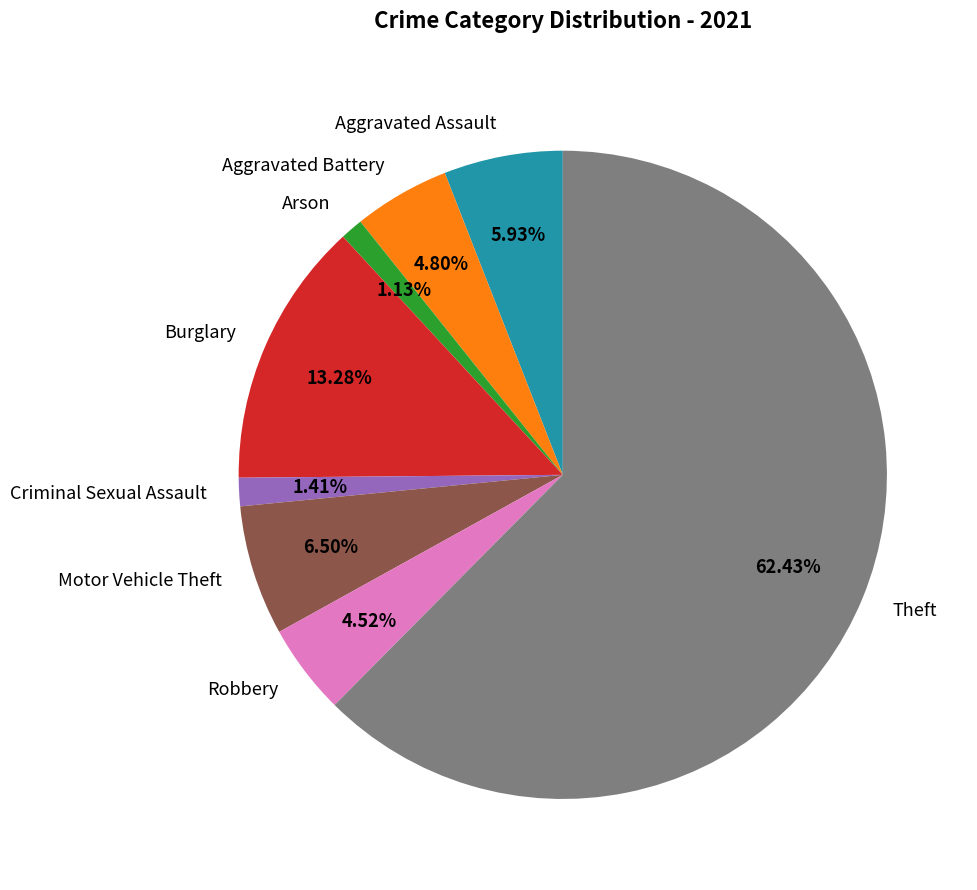

Between Aggravated Assault and Criminal Sexual Assault, which is larger?

Aggravated Assault